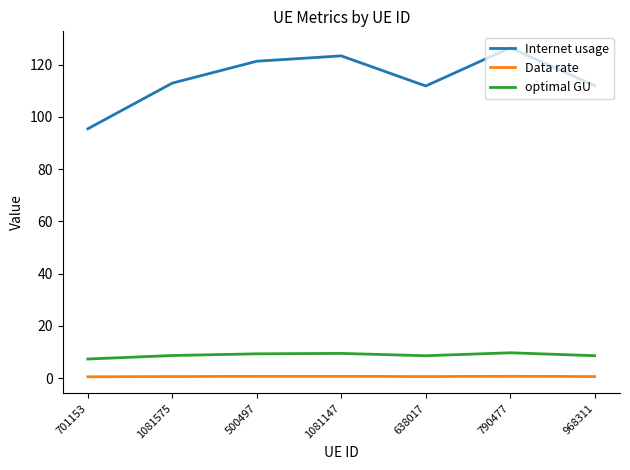

The optimal GU series shows 9.8 at 790477. True or false?

True